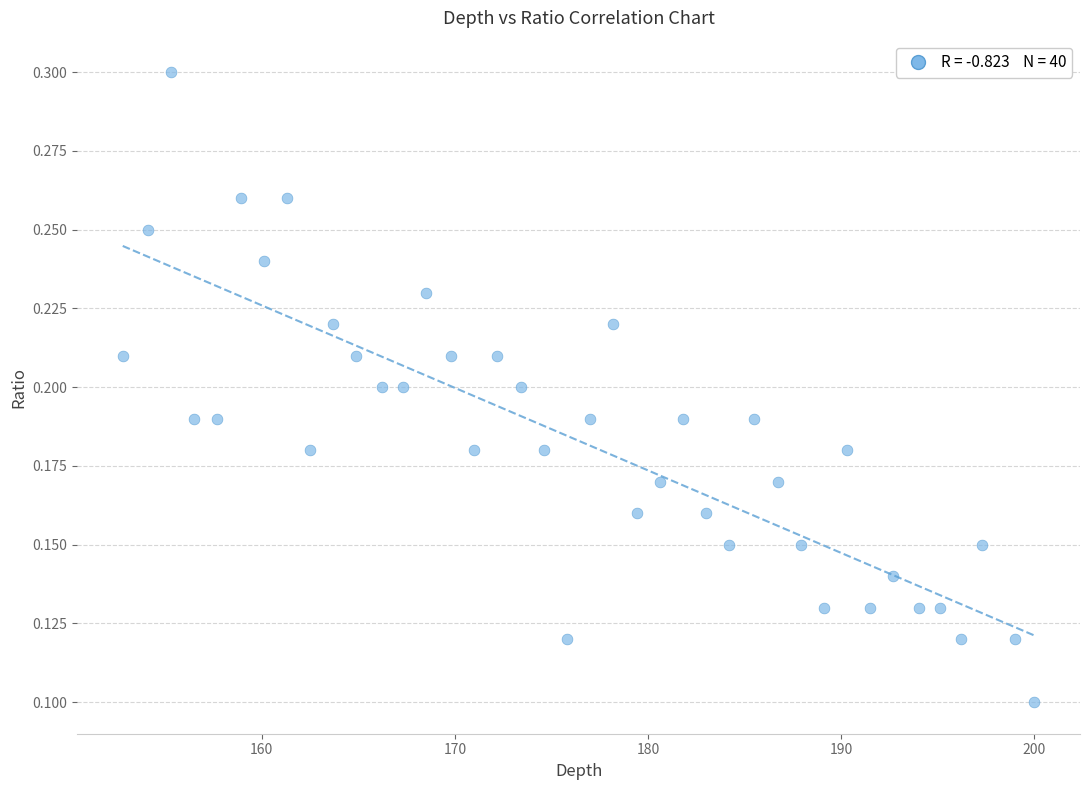

What is the range of X values (max minus min)?

47.2